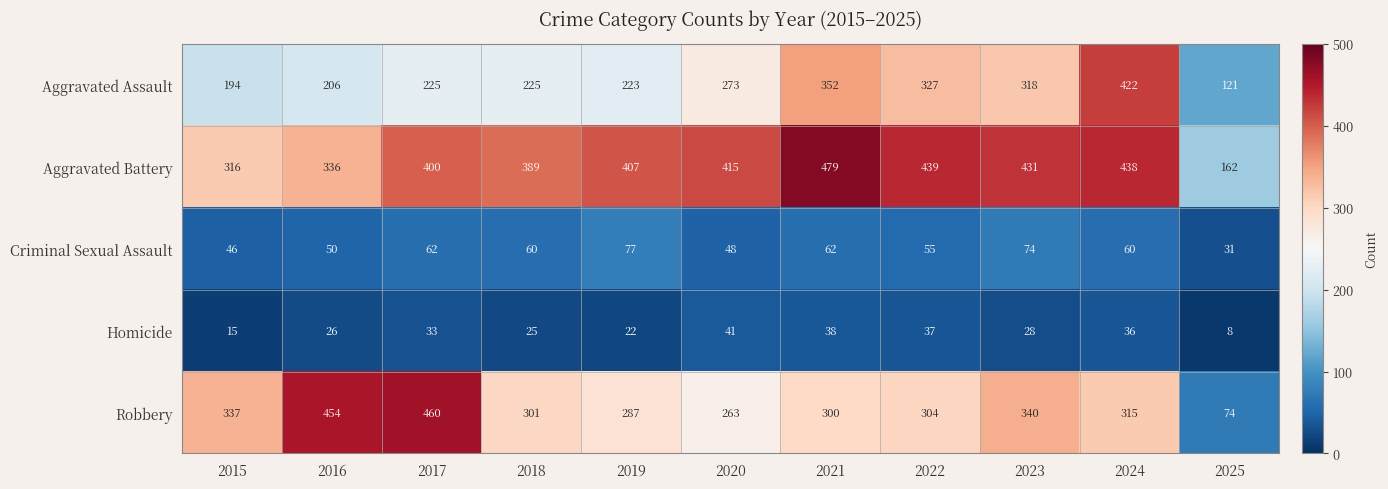

What is the minimum value shown in the chart?

8